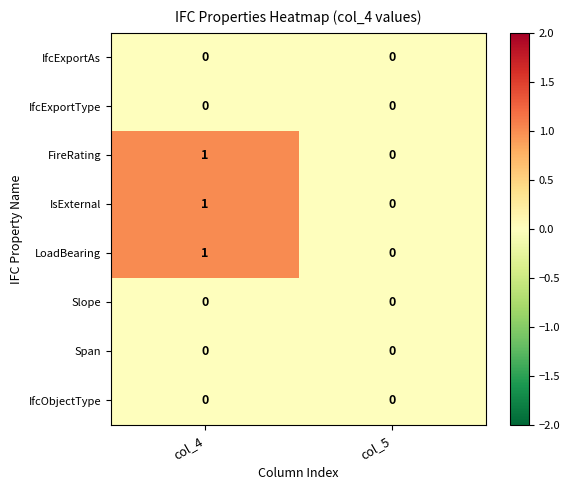

At which category does the chart reach its peak across all series?

col_4